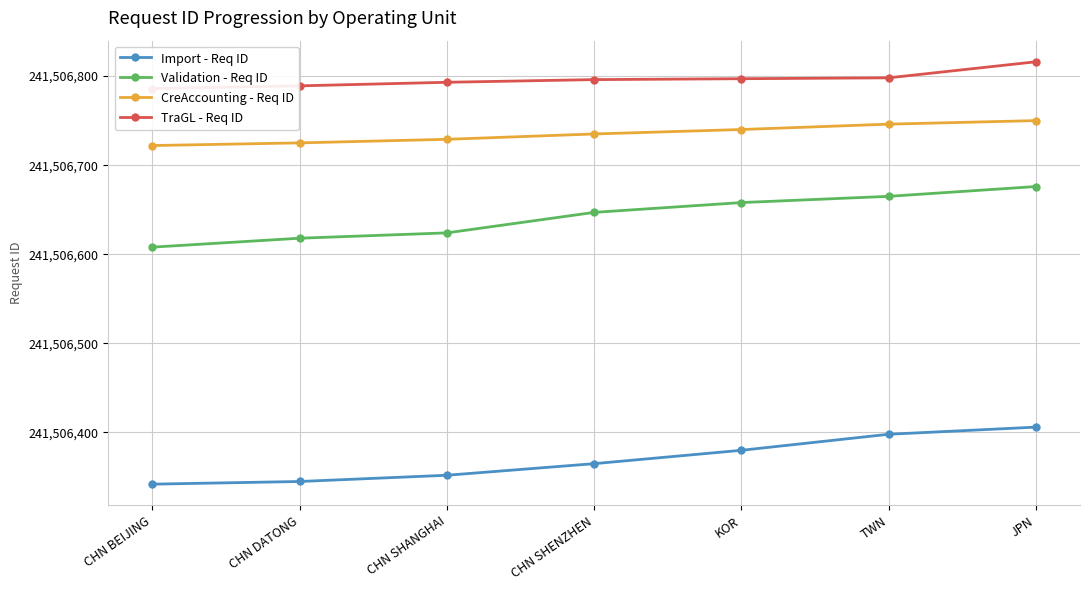

Reading left to right, extract all data points from this chart.

Import - Req ID: 241506342	241506345	241506352	241506365	241506380	241506398	241506406
Validation - Req ID: 241506608	241506618	241506624	241506647	241506658	241506665	241506676
CreAccounting - Req ID: 241506722	241506725	241506729	241506735	241506740	241506746	241506750
TraGL - Req ID: 241506786	241506789	241506793	241506796	241506797	241506798	241506816